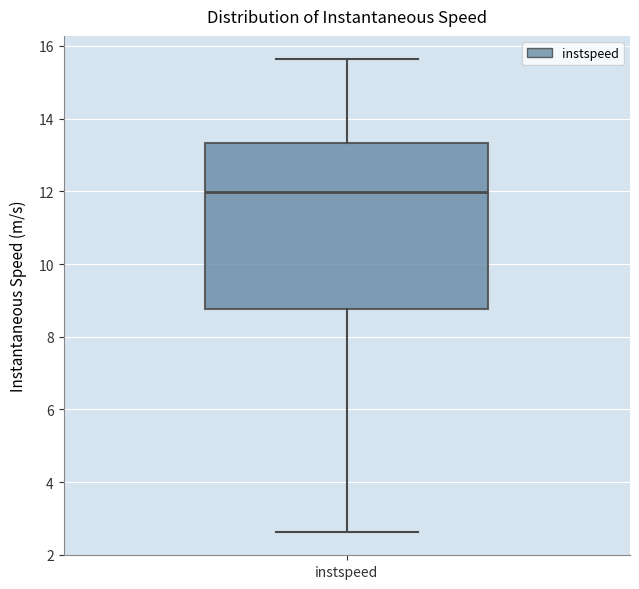

Transcribe this box plot: give where the median line is, the range the box spans, and where the two whiskers end, as read against the y-axis. The values are not printed on the chart, so give them approximately, as read against the axis.

median 12.0, box 8.8 to 13.4, whiskers 2.6 to 15.6